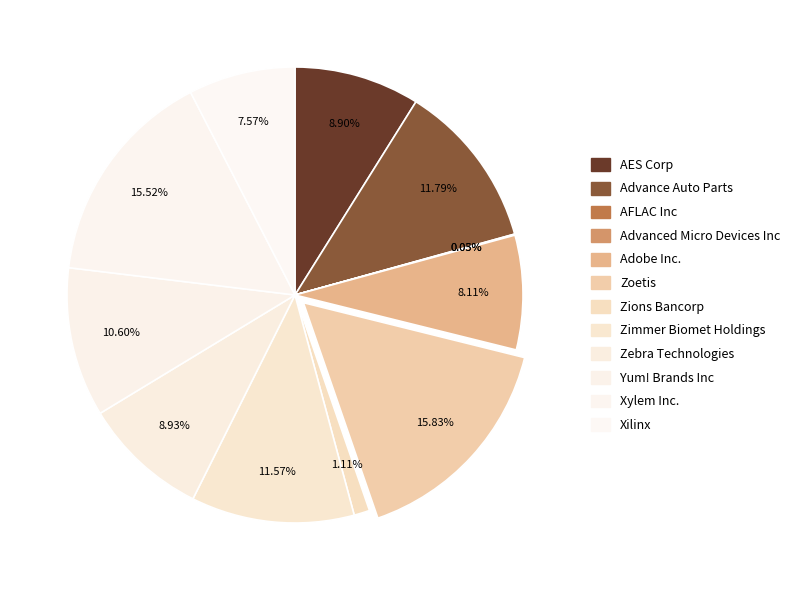

What is the total percentage of AFLAC Inc and Yum! Brands Inc?

10.6%